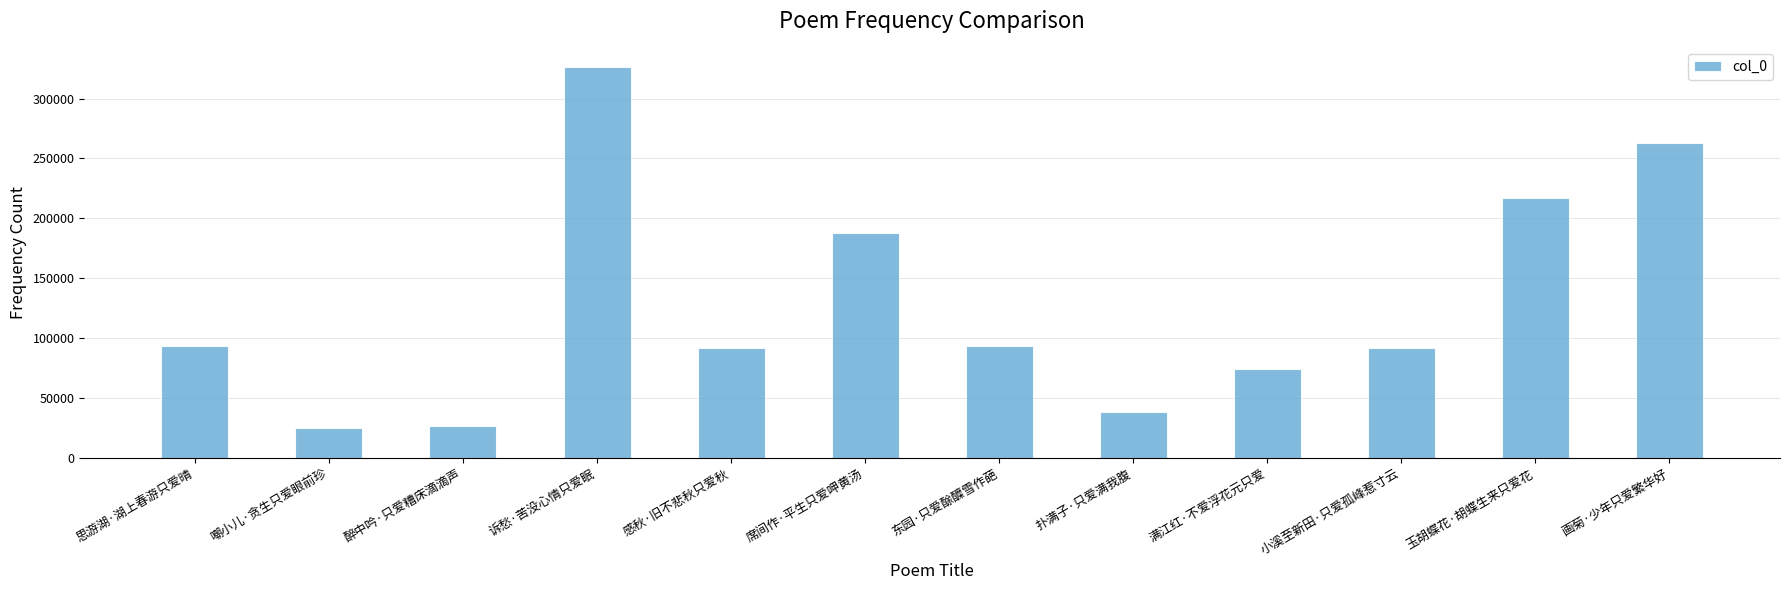

Where is the data nearest to the value 175630?

席间作·平生只爱呷黄汤